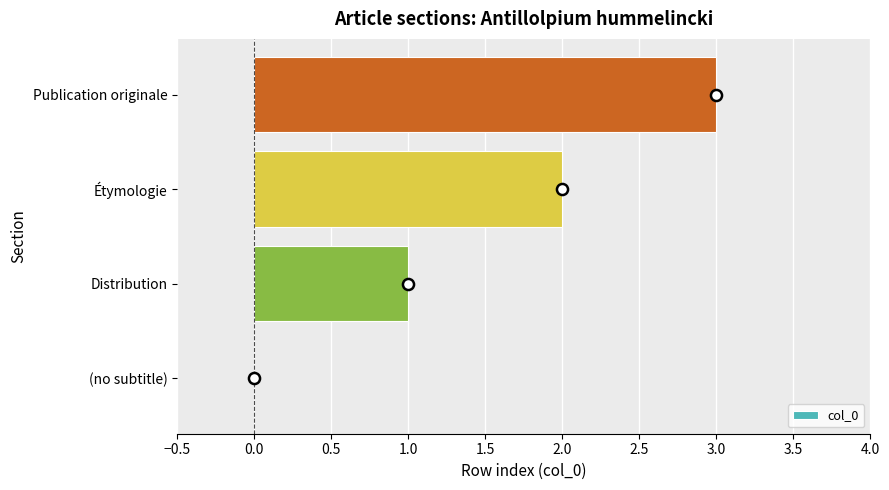

The value at (no subtitle) is -1. True or false?

False